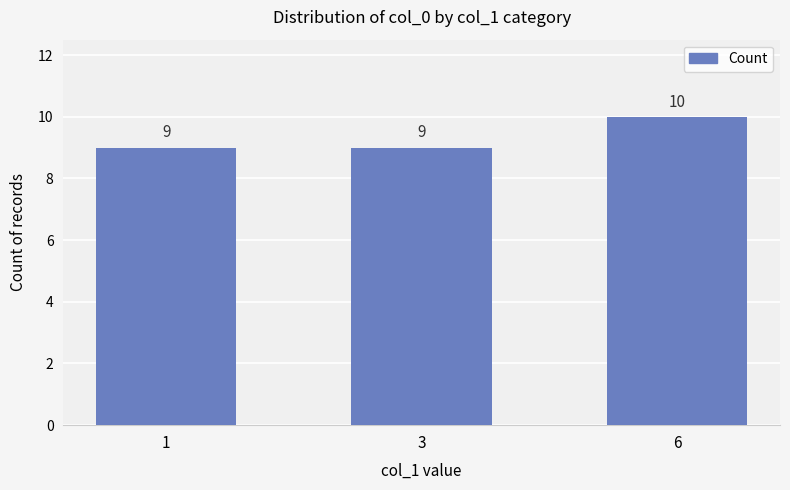

Reading left to right, list all the values displayed in this chart.

9	9	10